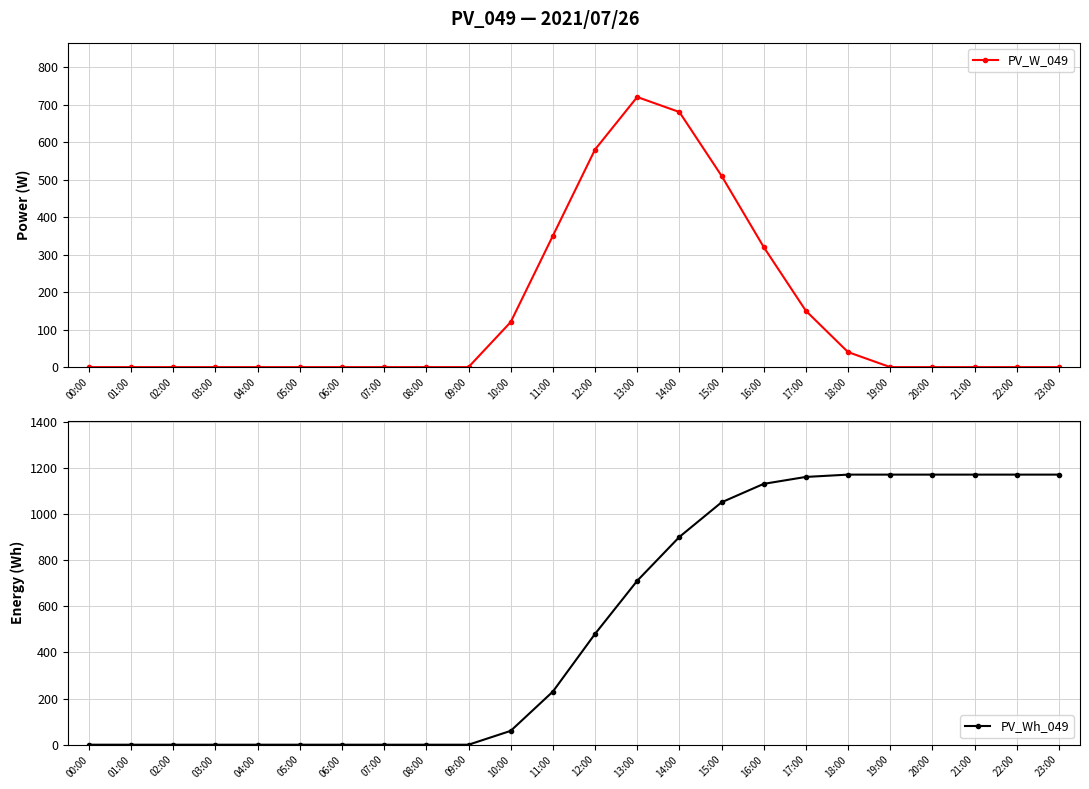

Reading left to right, transcribe all the data shown in this chart.

PV_W_049: 0	0	0	0	0	0	0	0	0	0	120	350	580	720	680	510	320	150	40	0	0	0	0	0
PV_Wh_049: 0	0	0	0	0	0	0	0	0	0	60	230	480	710	900	1050	1130	1160	1170	1170	1170	1170	1170	1170